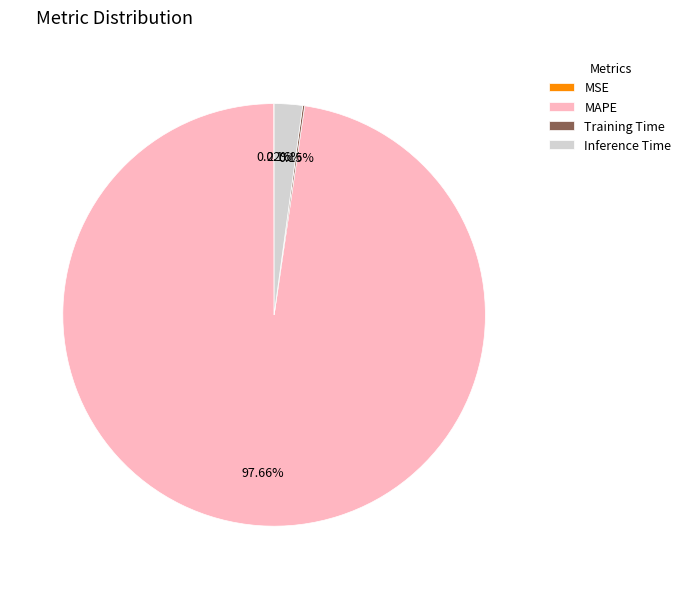

To the nearest percent, what is the difference between the MAPE and Inference Time slice percentages?

96%